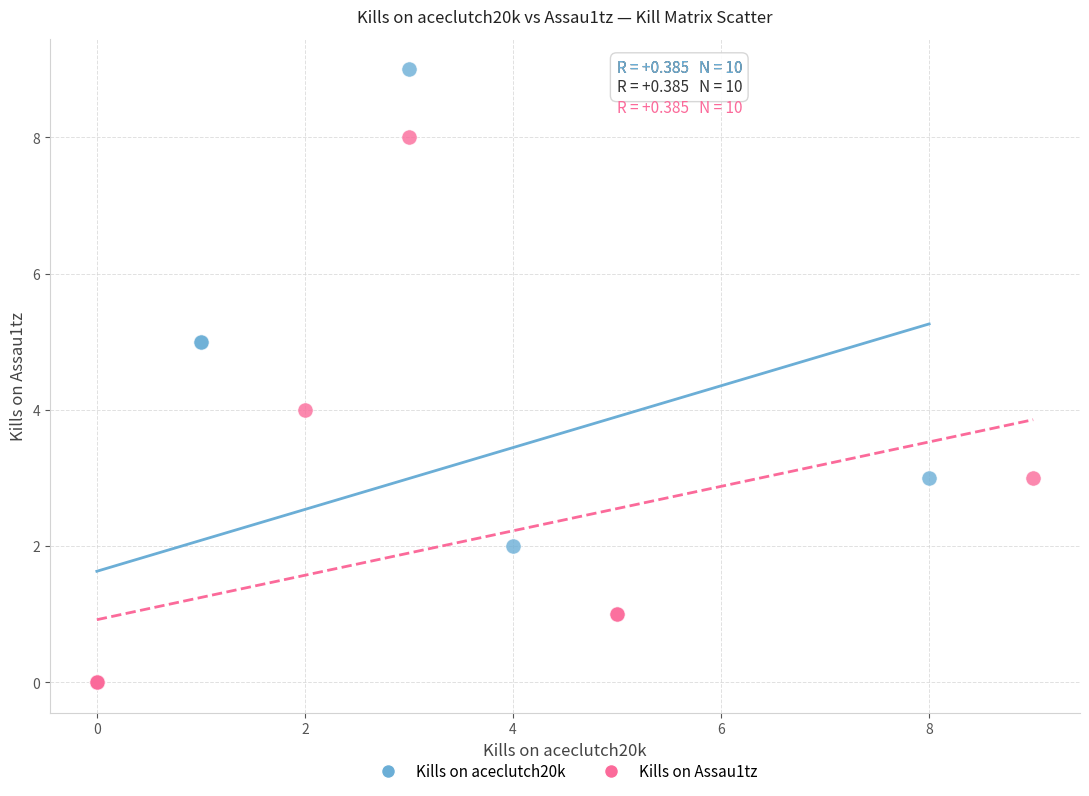

Which series contains the highest Y value?

Kills on aceclutch20k